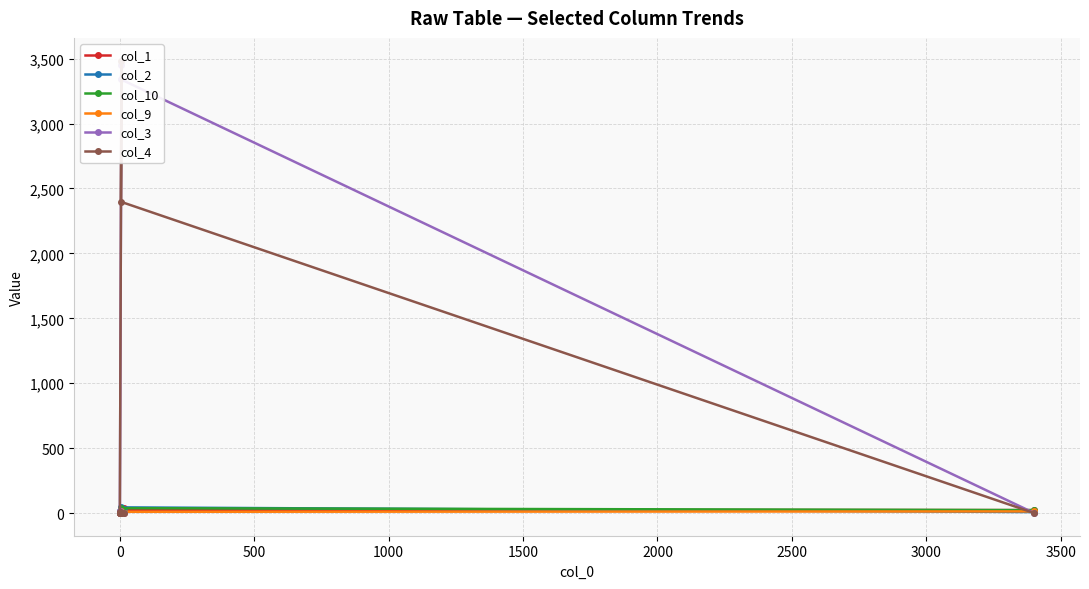

What are all the series names shown in the legend?

col_1, col_2, col_10, col_9, col_3, col_4